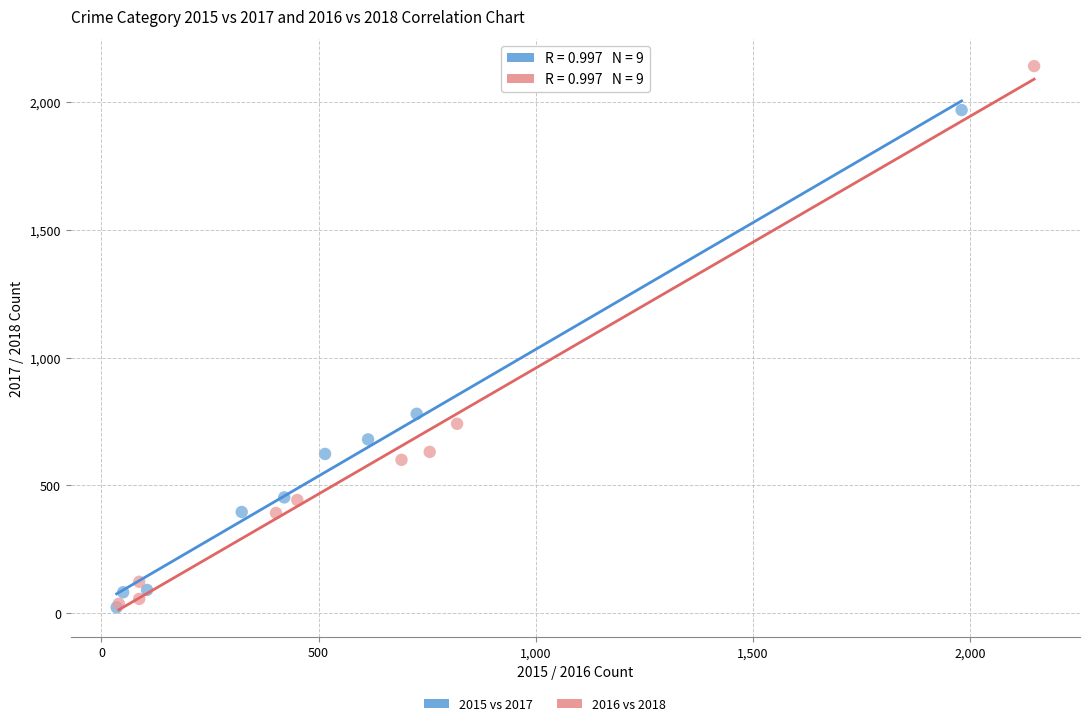

Which series has the widest spread of Y values?

2016 vs 2018